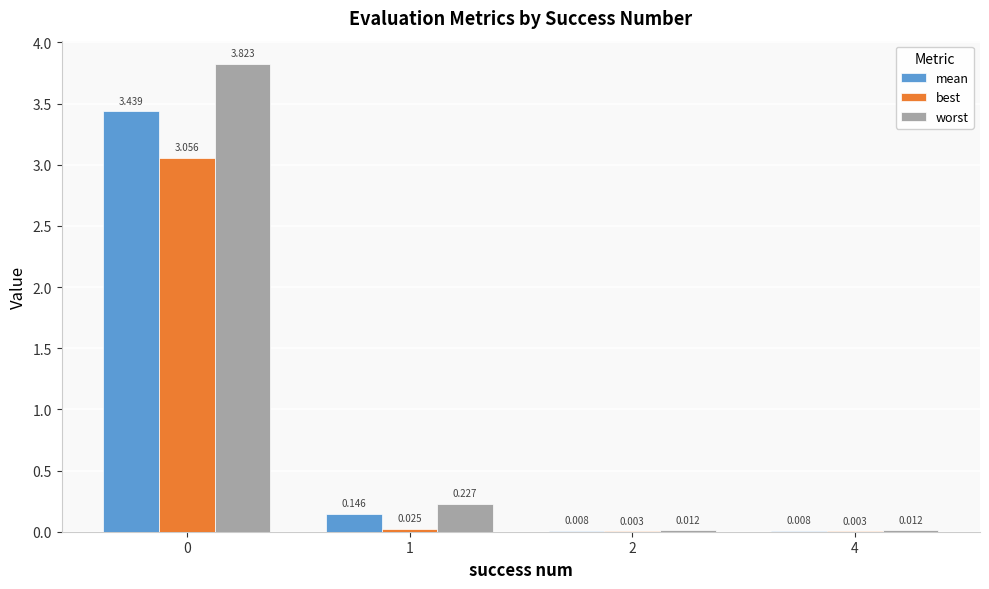

Which series changed the most between 1 and 4?

worst